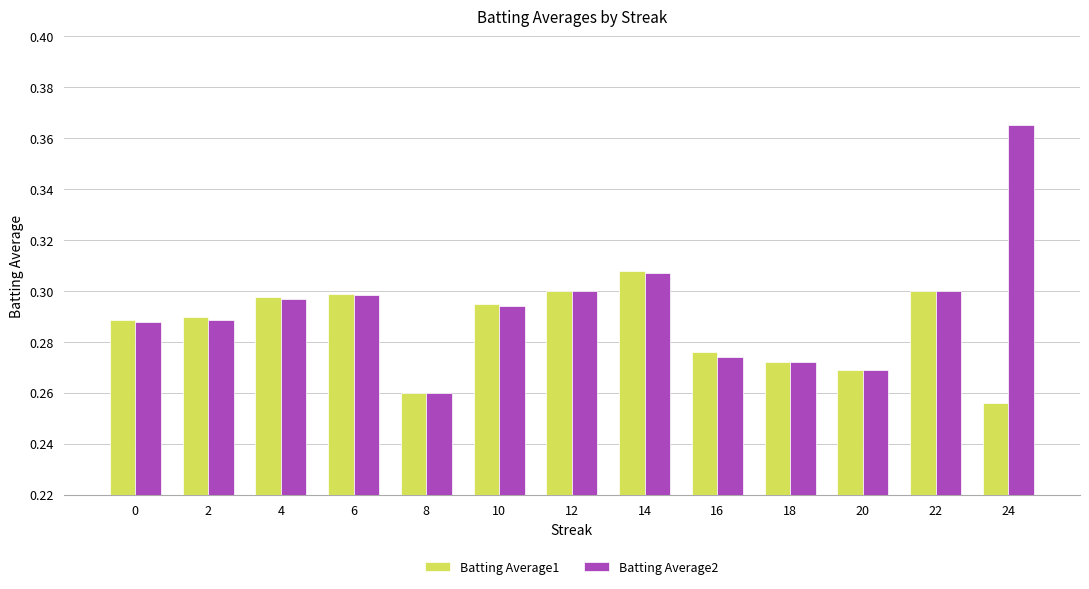

Rank the series by their maximum value, from lowest to highest.

Batting Average1, Batting Average2